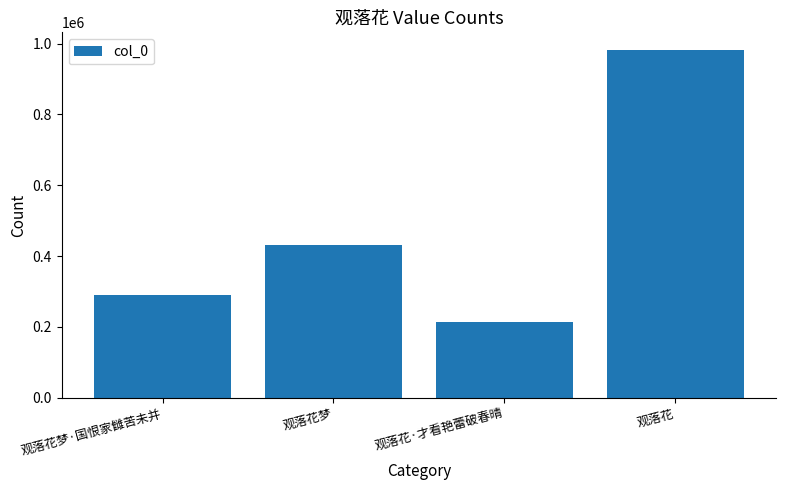

What is the label of the 1st bar from the left?

观落花梦·国恨家雠苦未并